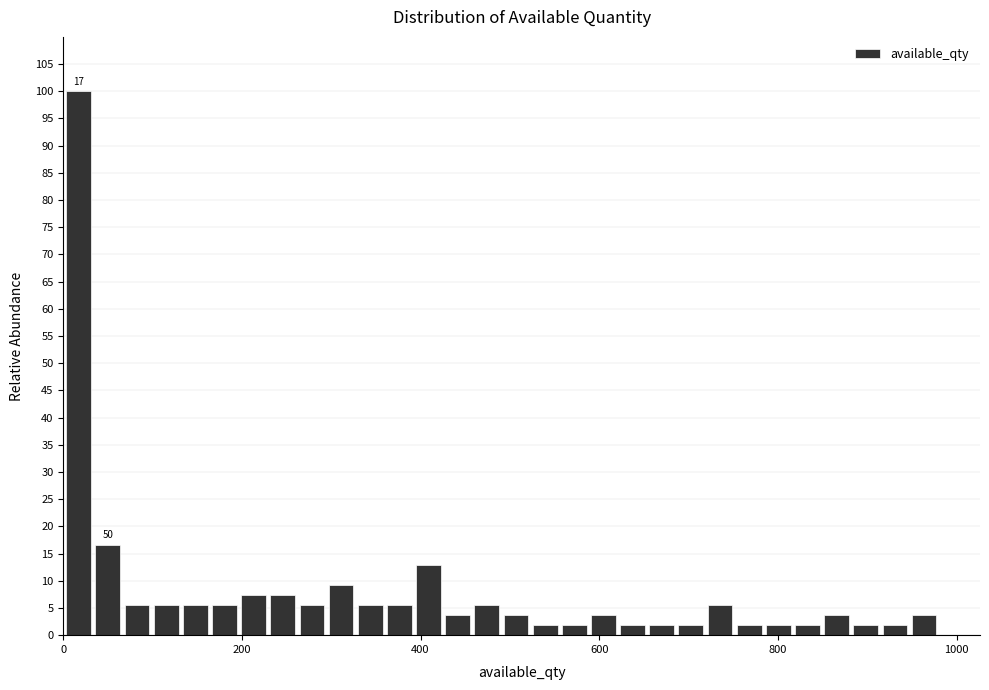

Read against the x-axis, roughly where is the centre of the tallest bar?

20